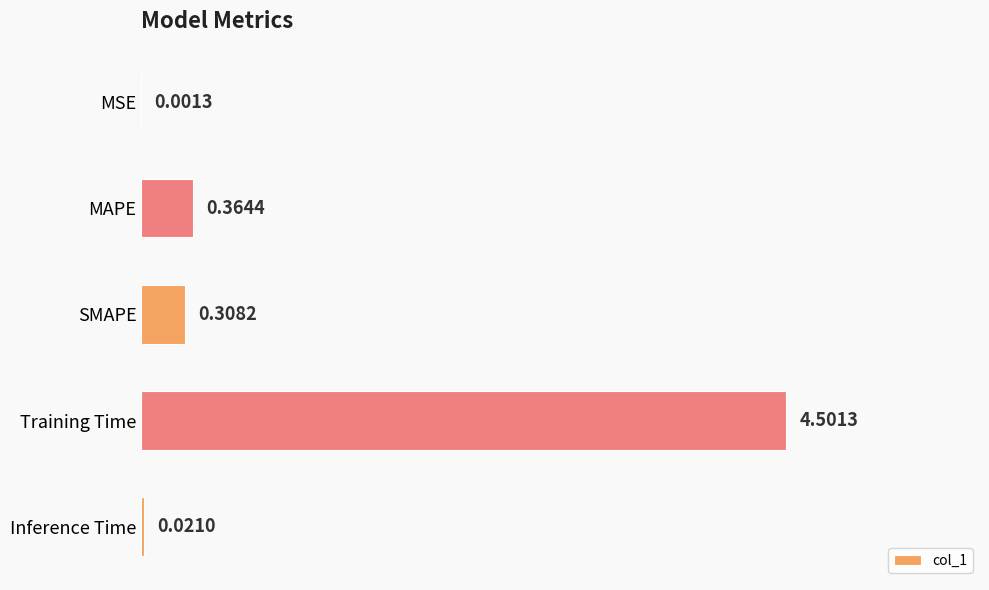

Which category has the highest value across all series?

Training Time